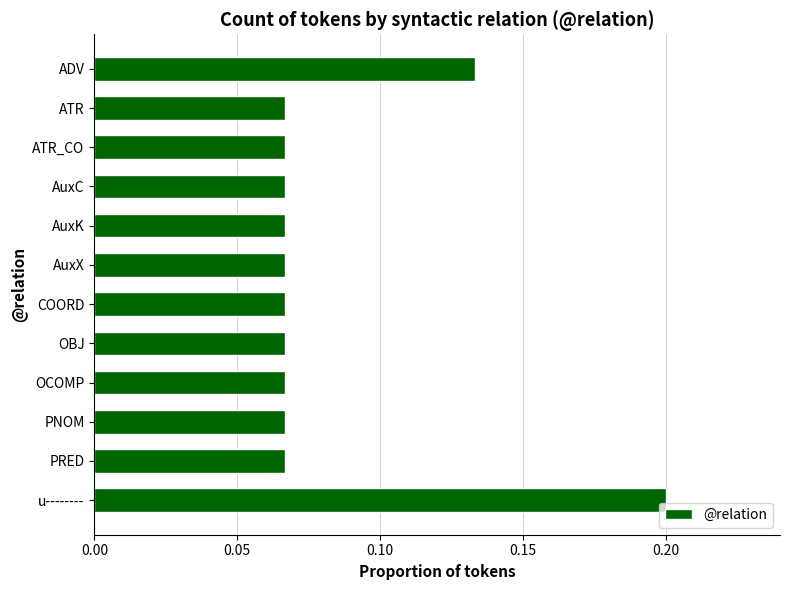

How many bars are there in total?

12